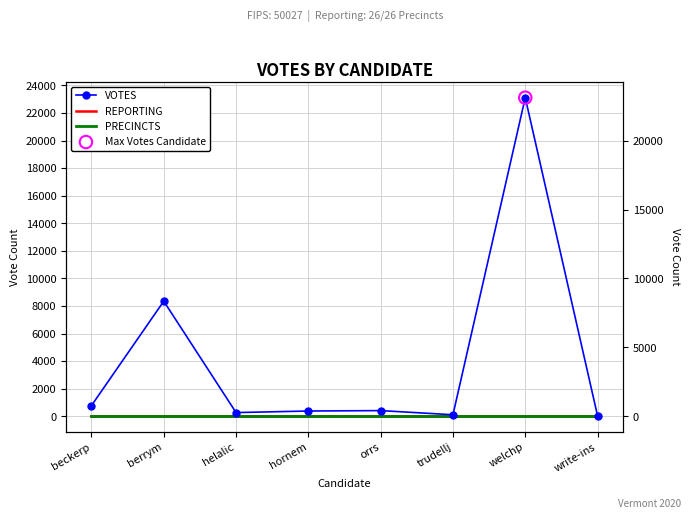

Which series has the largest total across all categories?

VOTES